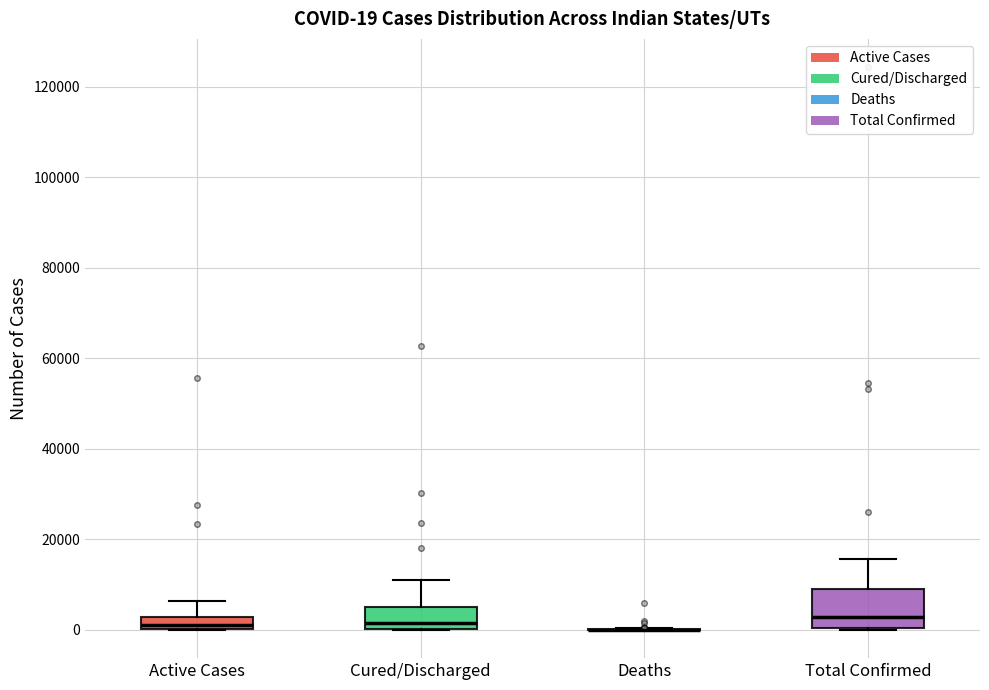

Which box is the tallest, from its lower edge to its upper edge?

Total Confirmed